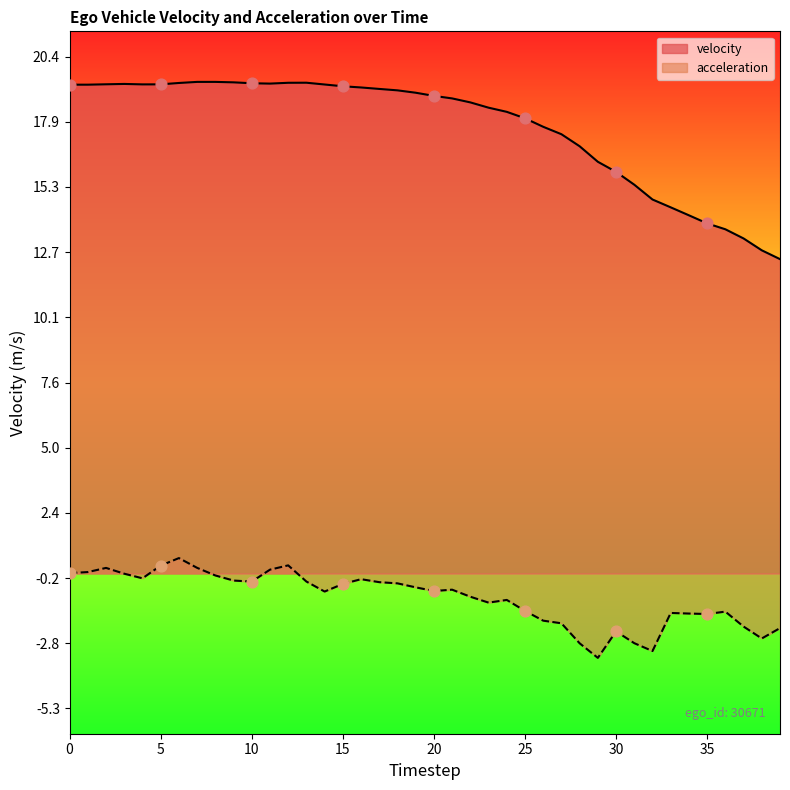

Which series has the largest total across all categories?

velocity